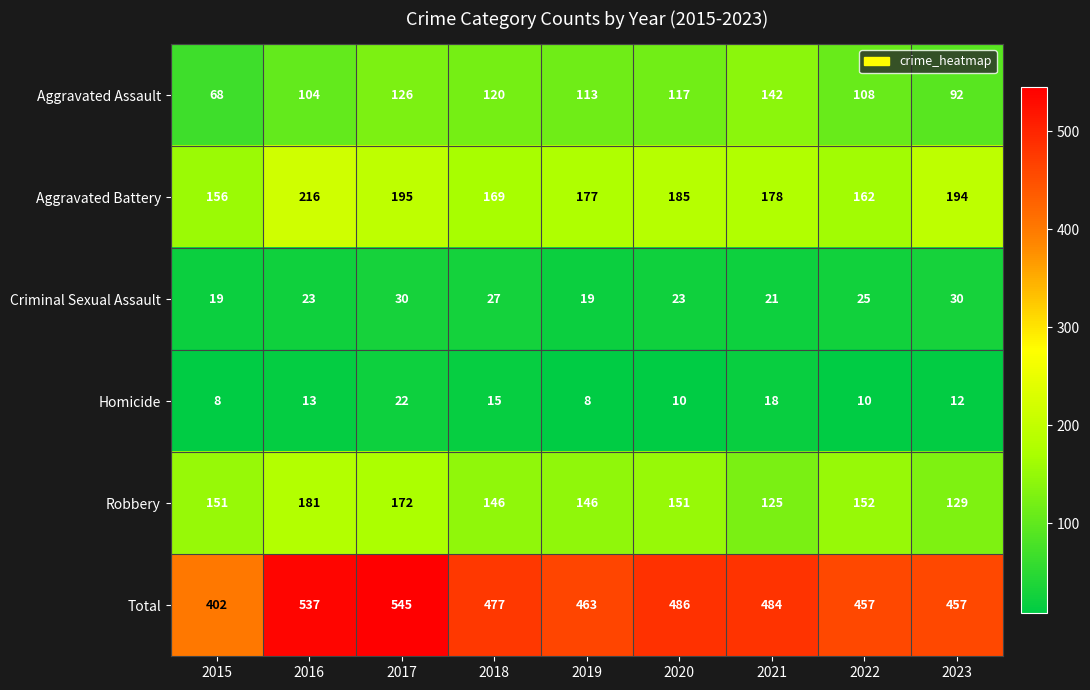

Is the value of Aggravated Battery at 2023 greater than the value of Total at 2020?

No